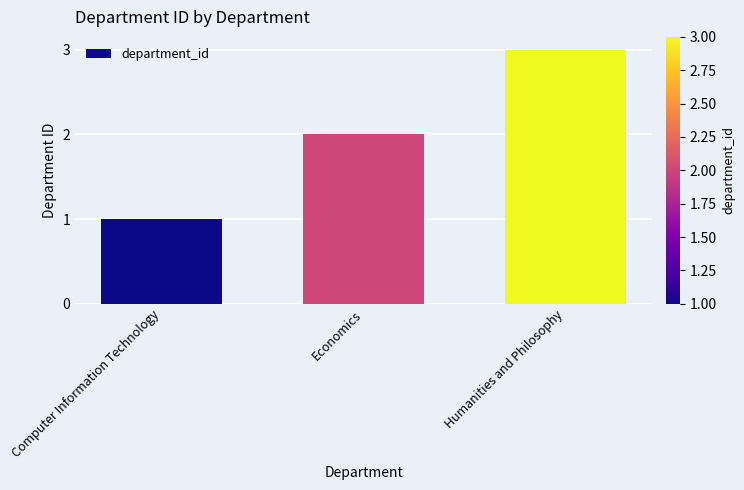

Between Humanities and Philosophy and Economics, which is larger?

Humanities and Philosophy